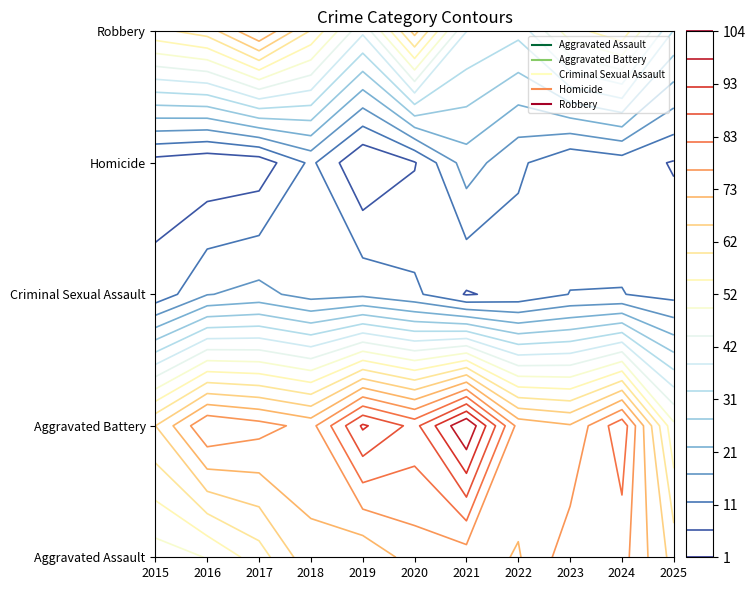

Is the value of Robbery at 2015 greater than the value of Aggravated Battery at 2024?

No